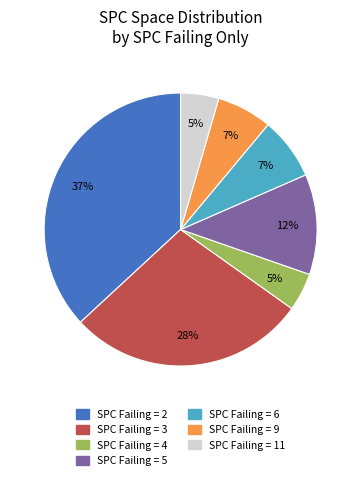

To the nearest percent, what percentage of the pie is SPC Failing = 2?

37%